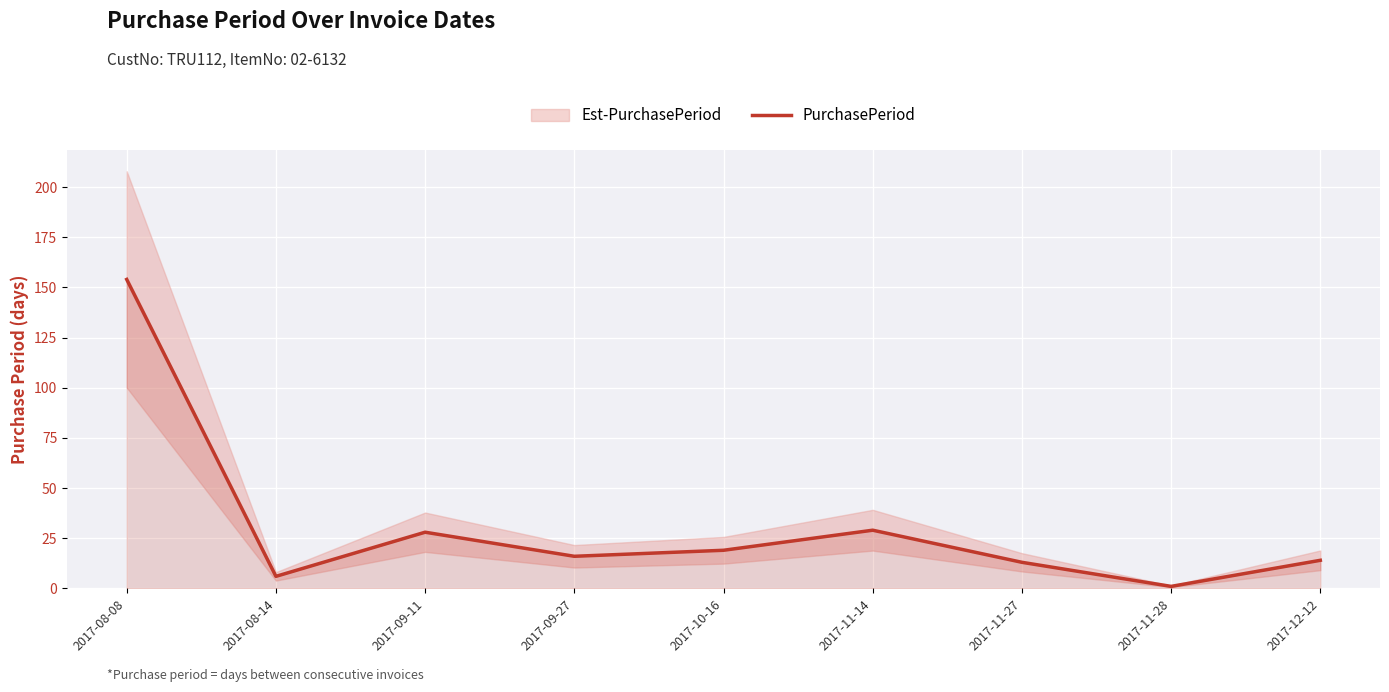

What is the minimum value shown in the chart?

1